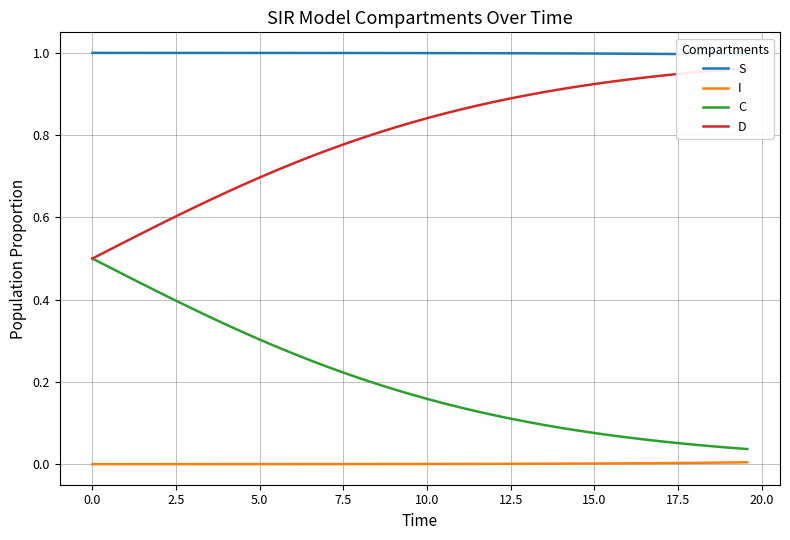

Reading left to right, extract all data points from this chart.

S: 1.0	1.0	1.0	1.0	1.0	1.0	1.0	1.0	1.0	1.0	1.0	1.0	1.0	1.0	1.0	1.0	1.0	1.0	1.0	1.0	1.0	1.0	1.0	1.0	1.0	1.0	1.0	1.0	1.0	1.0	1.0	1.0	1.0	1.0	1.0	1.0	1.0	1.0	1.0	1.0
I: 0.0	0.0	0.0	0.0	0.0	0.0	0.0	0.0	0.0	0.0	0.0	0.0	0.0	0.0	0.0	0.0	0.0	0.0	0.0	0.0	0.0	0.0	0.0	0.0	0.0	0.0	0.0	0.0	0.0	0.0	0.0	0.0	0.0	0.0	0.0	0.0	0.0	0.0	0.0	0.0
C: 0.5	0.5	0.5	0.4	0.4	0.4	0.4	0.4	0.3	0.3	0.3	0.3	0.3	0.3	0.2	0.2	0.2	0.2	0.2	0.2	0.2	0.1	0.1	0.1	0.1	0.1	0.1	0.1	0.1	0.1	0.1	0.1	0.1	0.1	0.1	0.1	0.0	0.0	0.0	0.0
D: 0.5	0.5	0.5	0.6	0.6	0.6	0.6	0.6	0.7	0.7	0.7	0.7	0.7	0.7	0.8	0.8	0.8	0.8	0.8	0.8	0.8	0.9	0.9	0.9	0.9	0.9	0.9	0.9	0.9	0.9	0.9	0.9	0.9	0.9	0.9	0.9	1.0	1.0	1.0	1.0